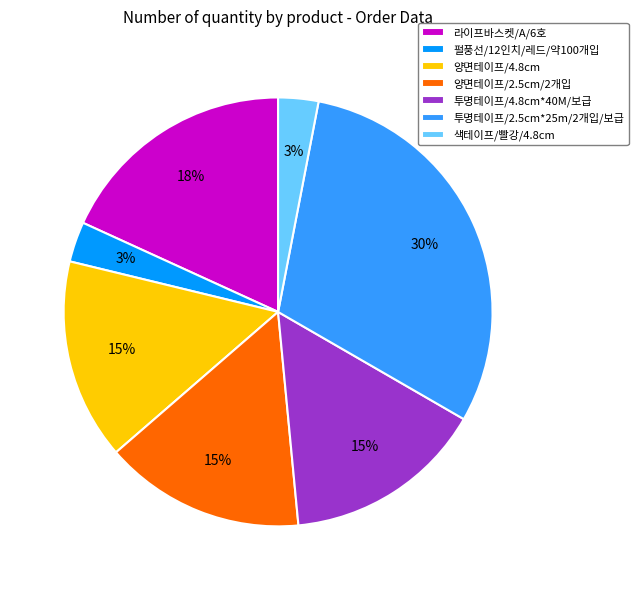

To the nearest percent, what is the difference between the 라이프바스켓/A/6호 and 양면테이프/2.5cm/2개입 slice percentages?

3%